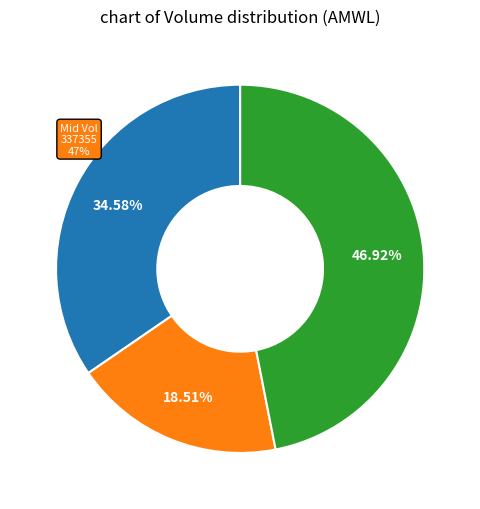

Is there a majority slice in this chart?

No